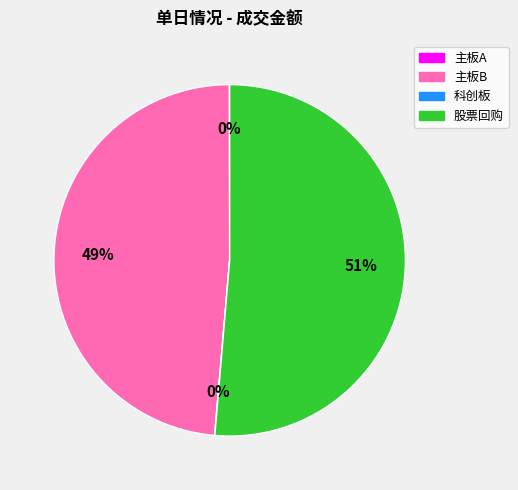

True or false: 股票回购 accounts for 51% of the total.

True